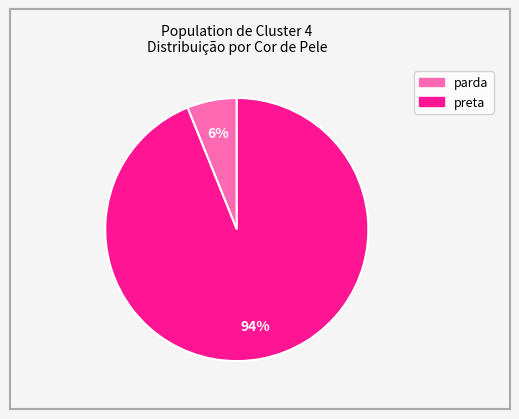

To the nearest percent, what is the difference between the largest and smallest slice percentages?

88%